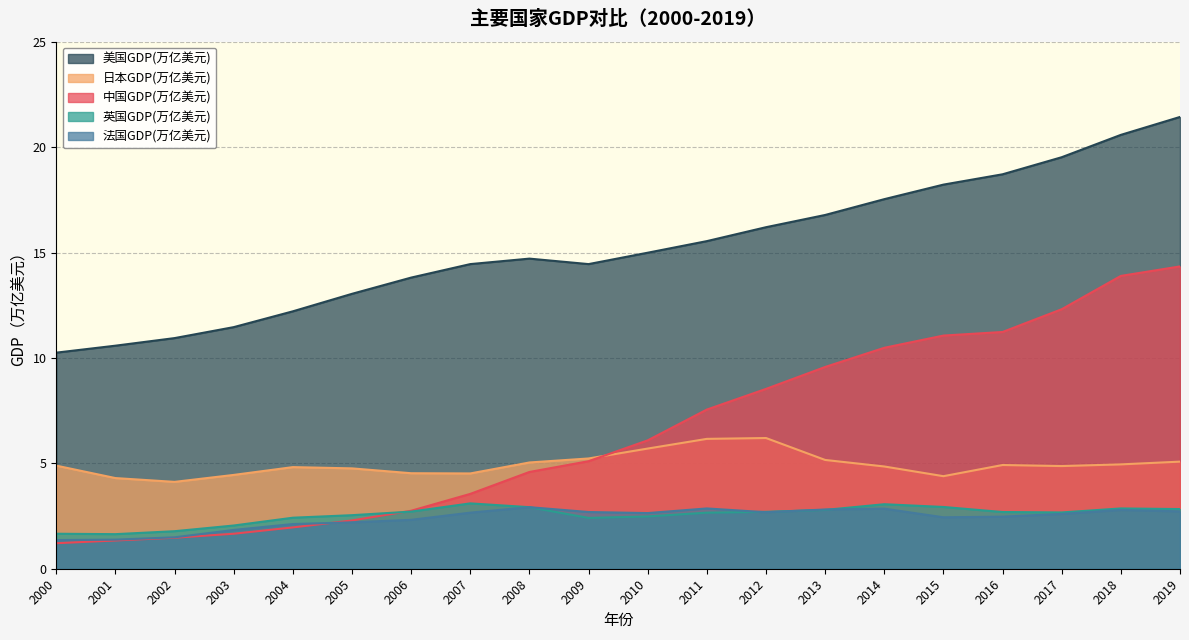

How many values in the 英国GDP(万亿美元) series are below 2?

3